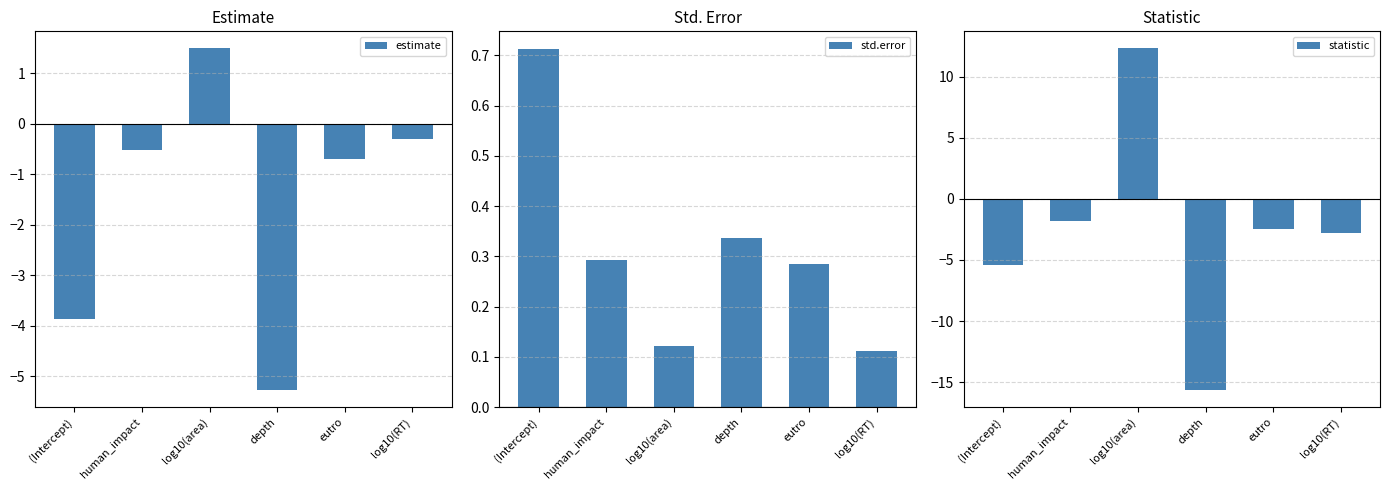

What value does the statistic series have at human_impact?

-1.8